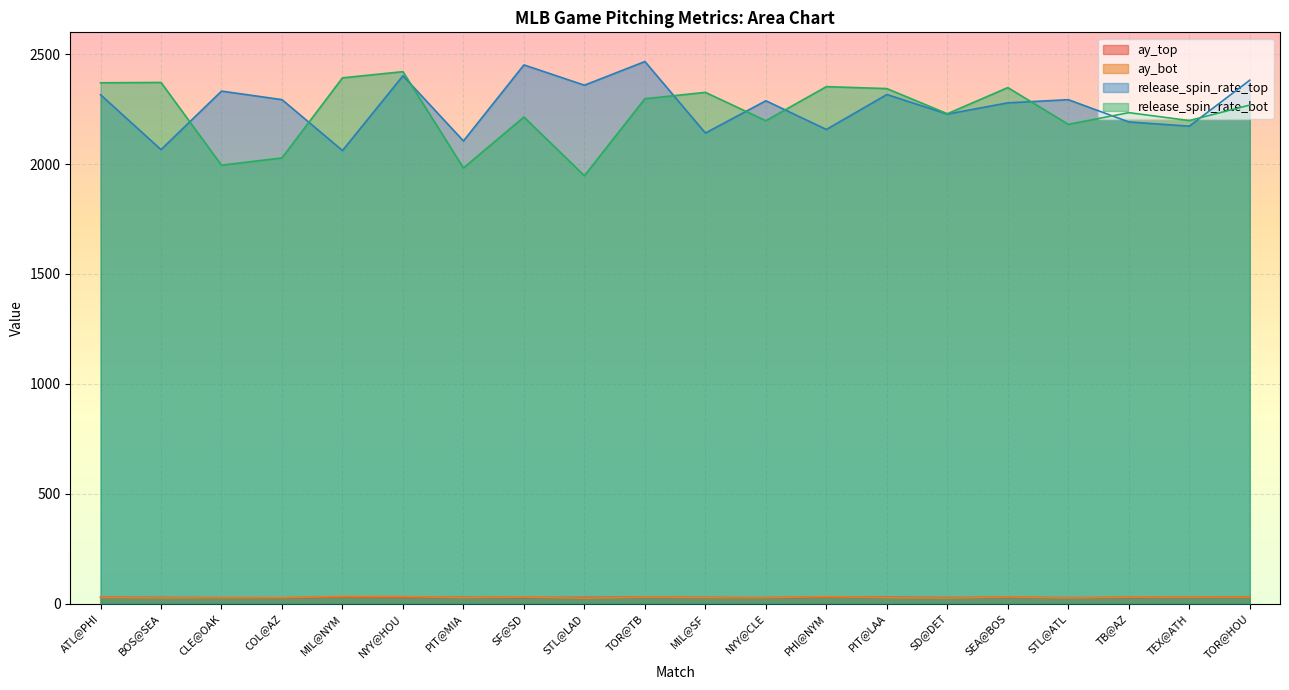

True or false: release_spin_rate_top and ay_bot cross at least once.

False